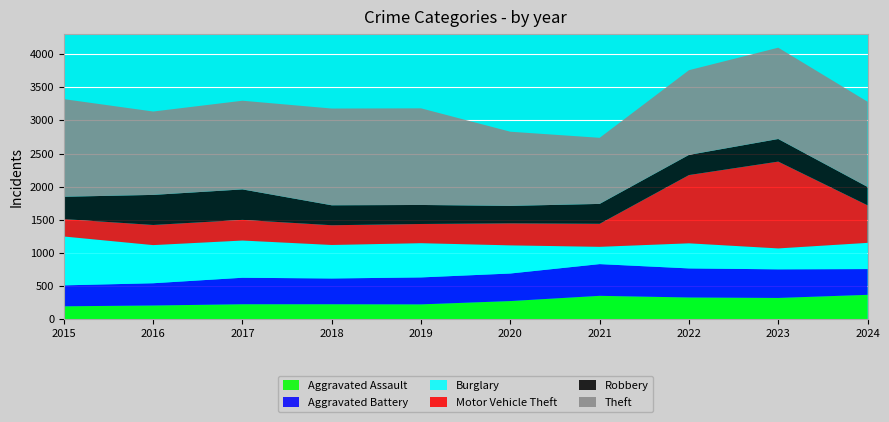

Reading left to right, transcribe all the data shown in this chart.

Aggravated Assault: 2015=194	2016=206	2017=225	2018=225	2019=223	2020=273	2021=352	2022=327	2023=320	2024=367
Aggravated Battery: 2015=316	2016=336	2017=400	2018=389	2019=407	2020=416	2021=479	2022=439	2023=432	2024=389
Burglary: 2015=738	2016=576	2017=562	2018=506	2019=517	2020=425	2021=261	2022=379	2023=316	2024=396
Motor Vehicle Theft: 2015=263	2016=304	2017=312	2018=298	2019=290	2020=333	2021=348	2022=1031	2023=1311	2024=567
Robbery: 2015=337	2016=454	2017=460	2018=301	2019=287	2020=263	2021=300	2022=304	2023=341	2024=277
Theft: 2015=1474	2016=1259	2017=1339	2018=1461	2019=1459	2020=1120	2021=998	2022=1279	2023=1379	2024=1287